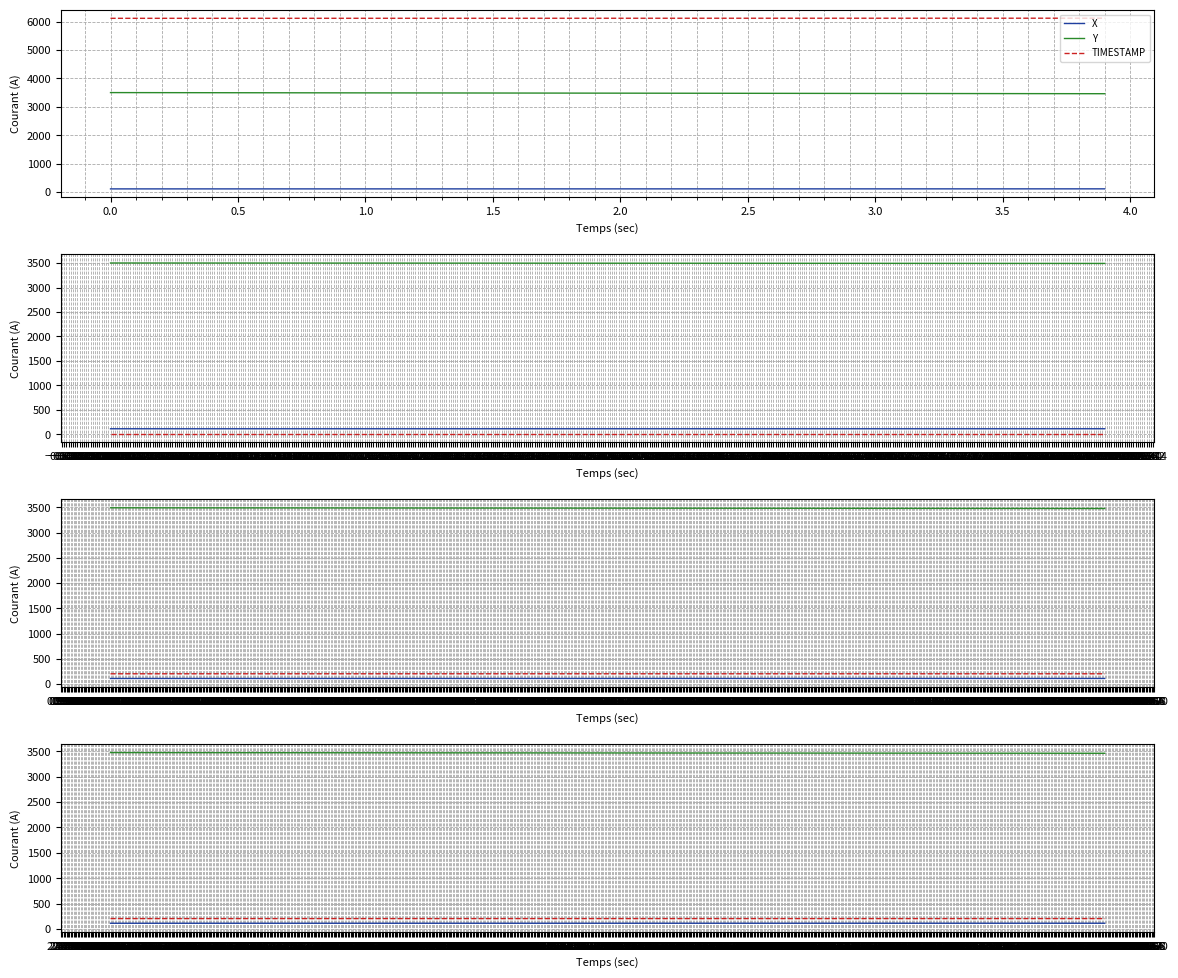

Is the value of TIMESTAMP at 2.800 greater than the value of Y at 3.600?

No